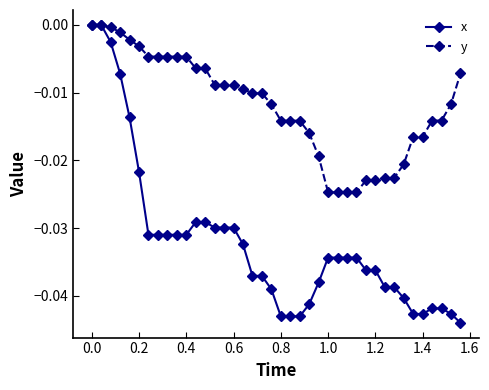

Which series has the largest range (max minus min)?

x